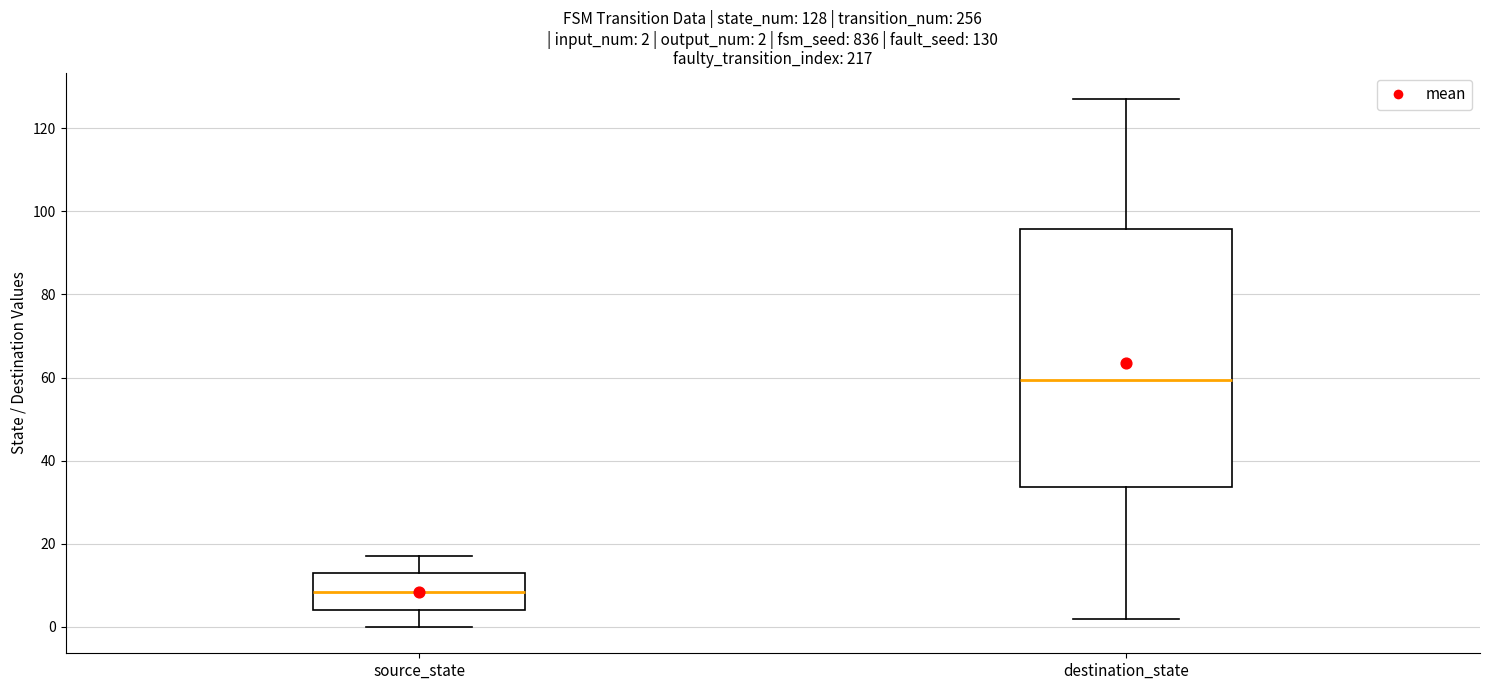

Which box's median line is the highest?

destination_state